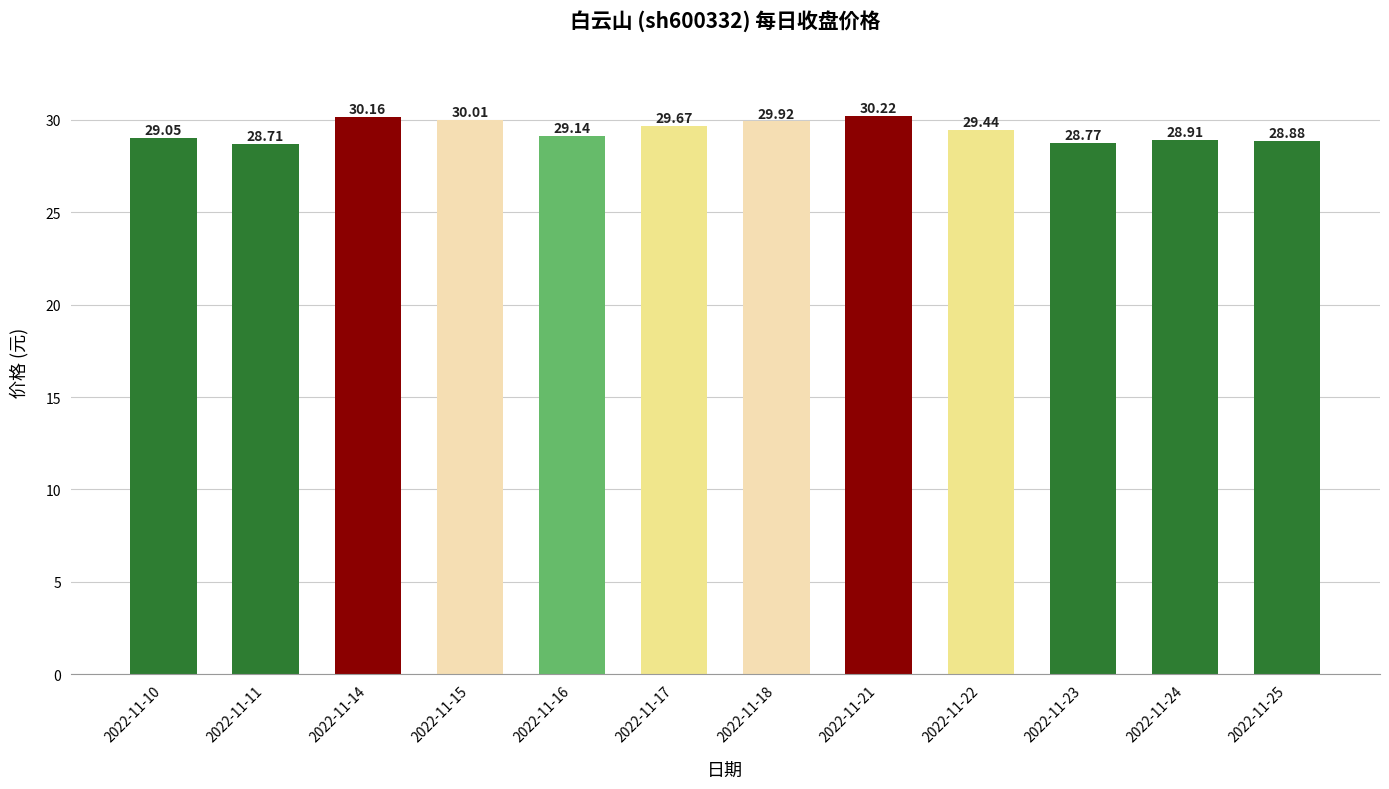

List the labels in order of value, largest first.

2022-11-21, 2022-11-14, 2022-11-15, 2022-11-18, 2022-11-17, 2022-11-22, 2022-11-16, 2022-11-10, 2022-11-24, 2022-11-25, 2022-11-23, 2022-11-11